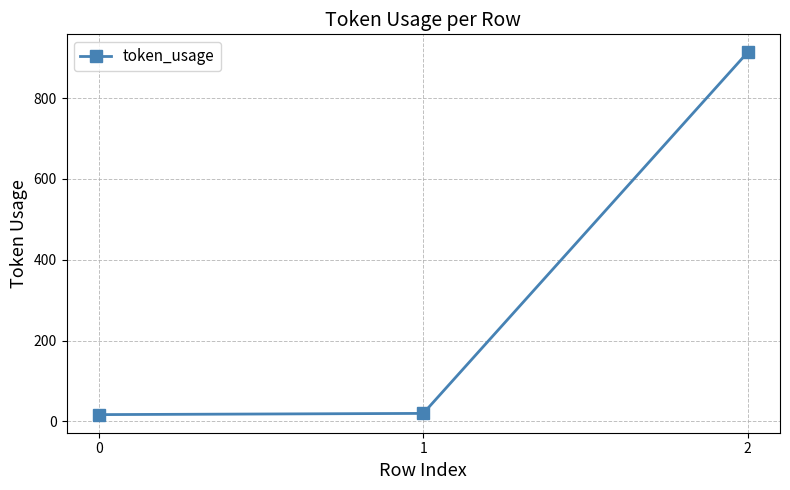

What is the average value?

317